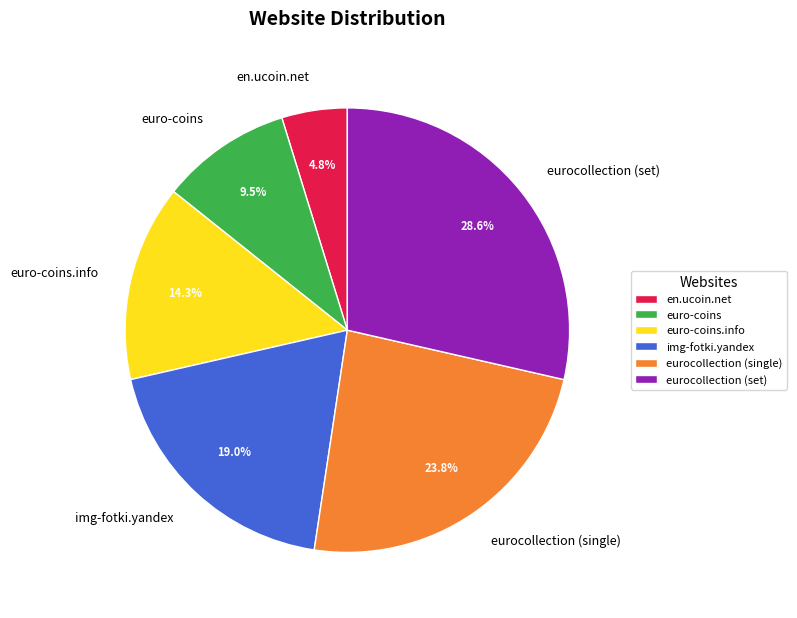

Count the number of slices in the pie.

6